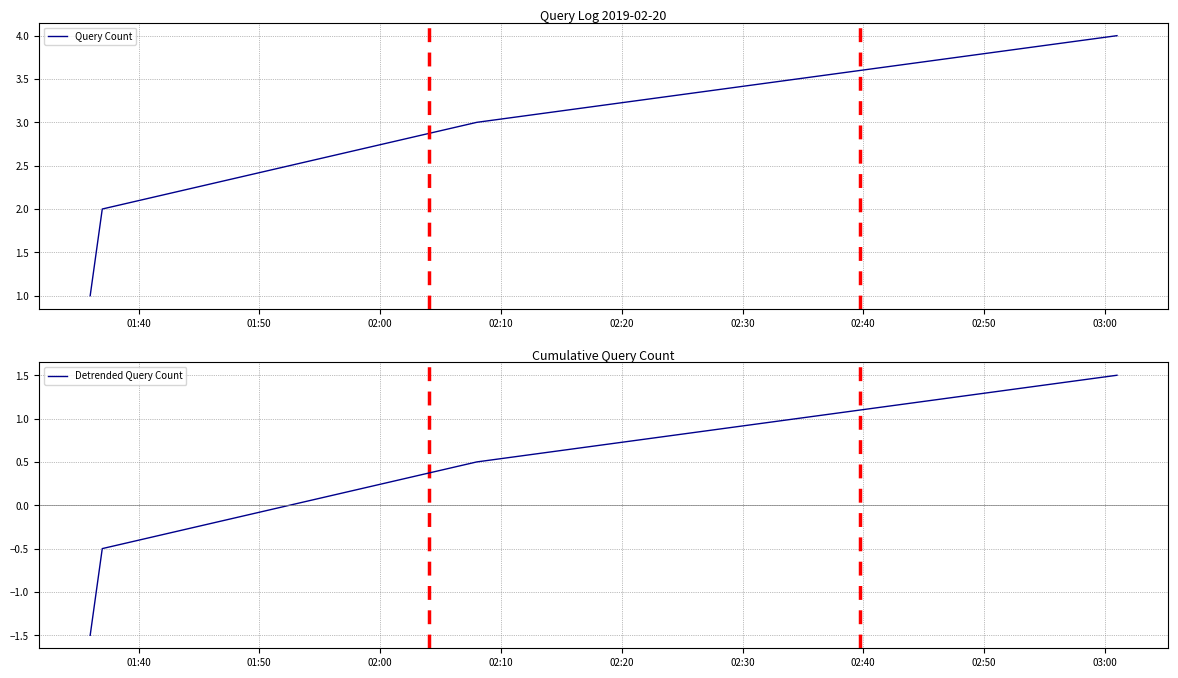

How many negative values does the Detrended Query Count series have?

2